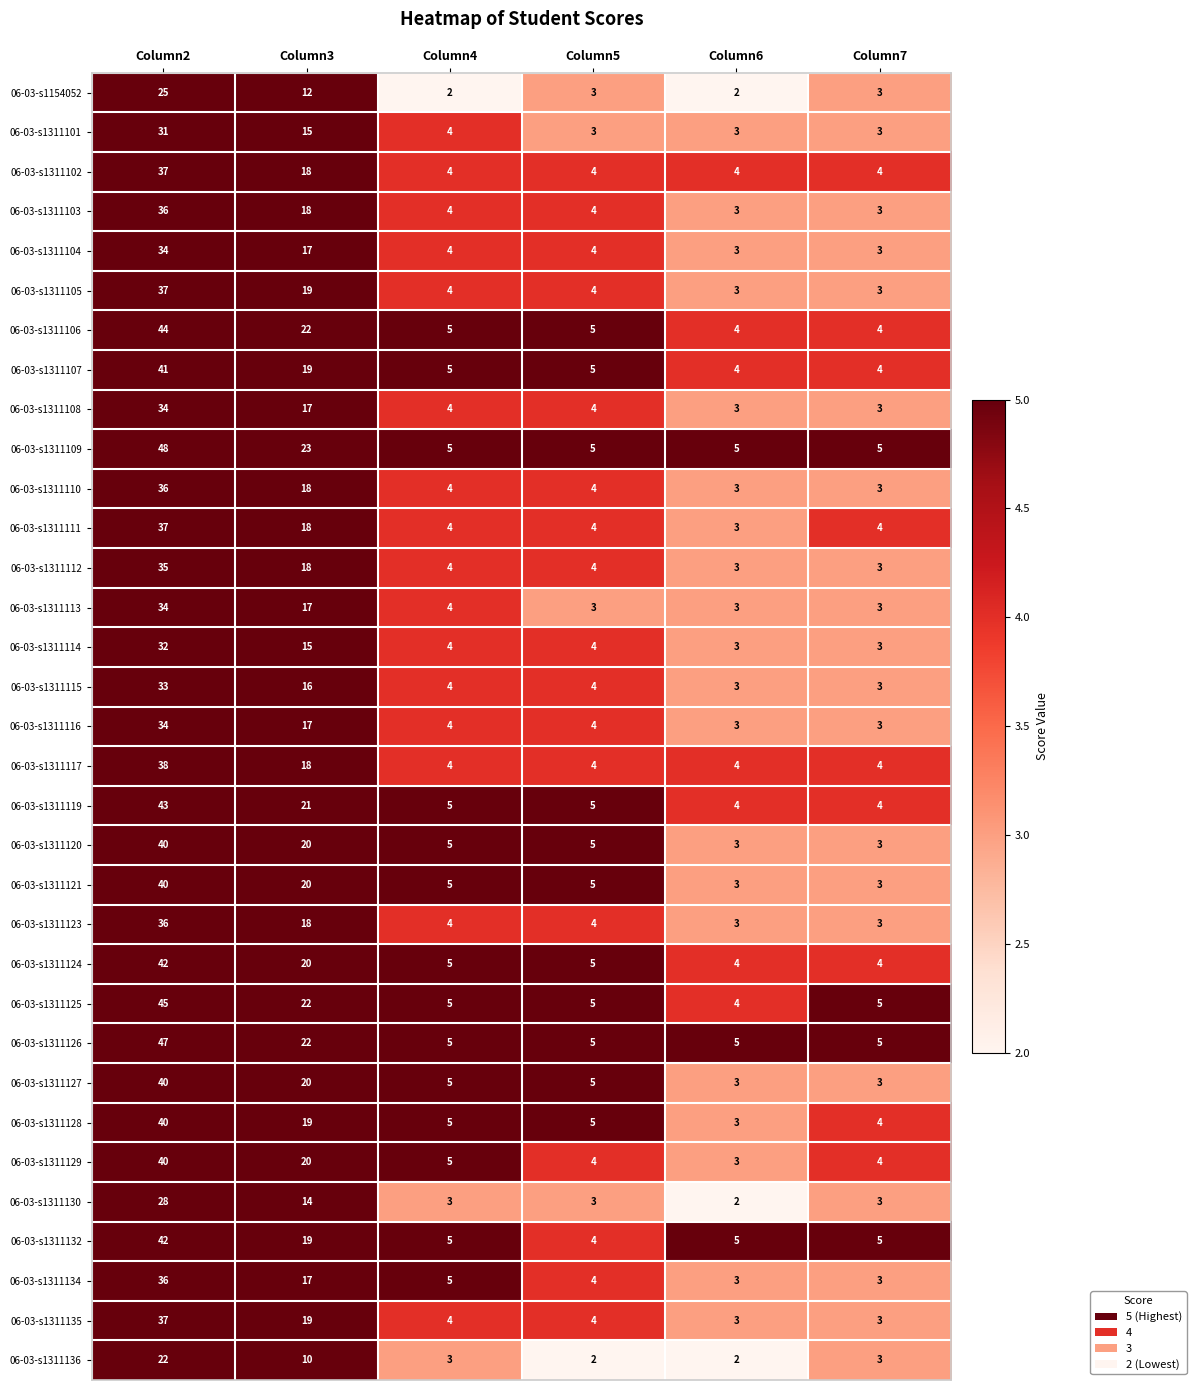

Is it true that 06-03-s1311136 equals 1 at Column6?

False